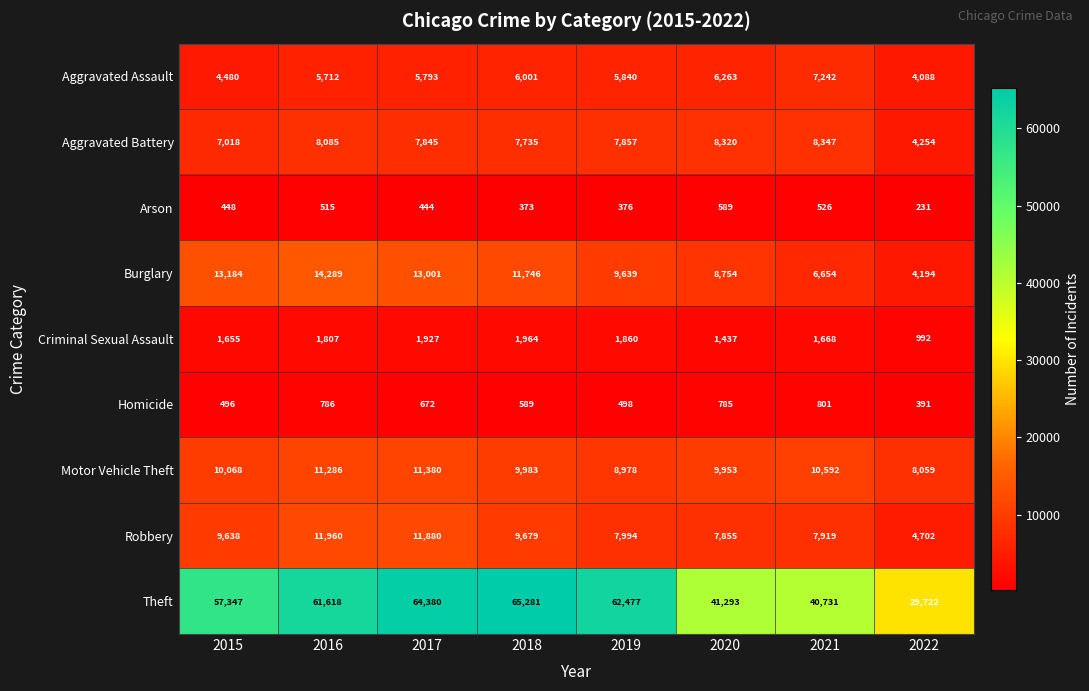

Where is Homicide nearest to the value 596?

2018